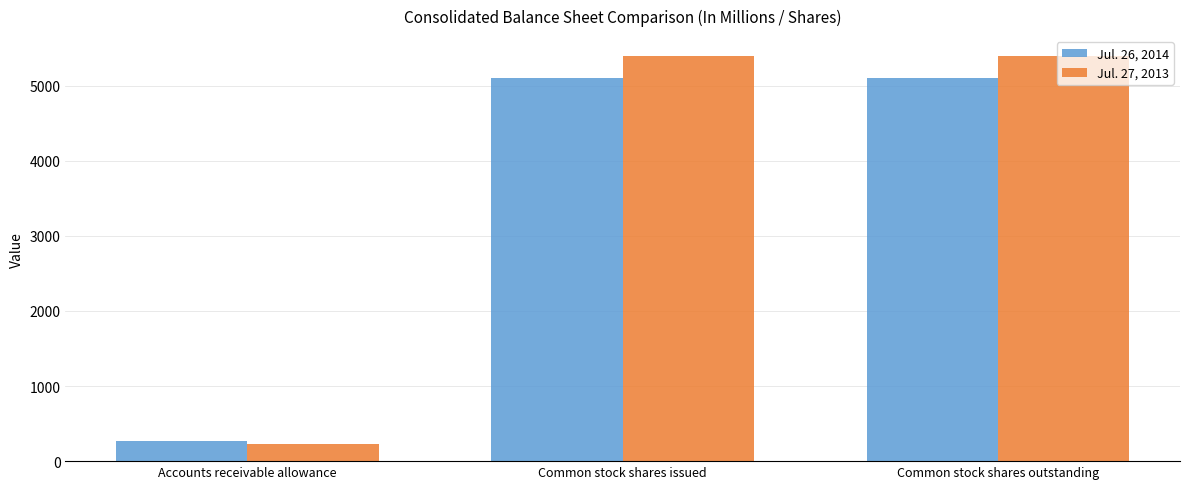

What is the total value across all series at Common stock shares issued?

10496